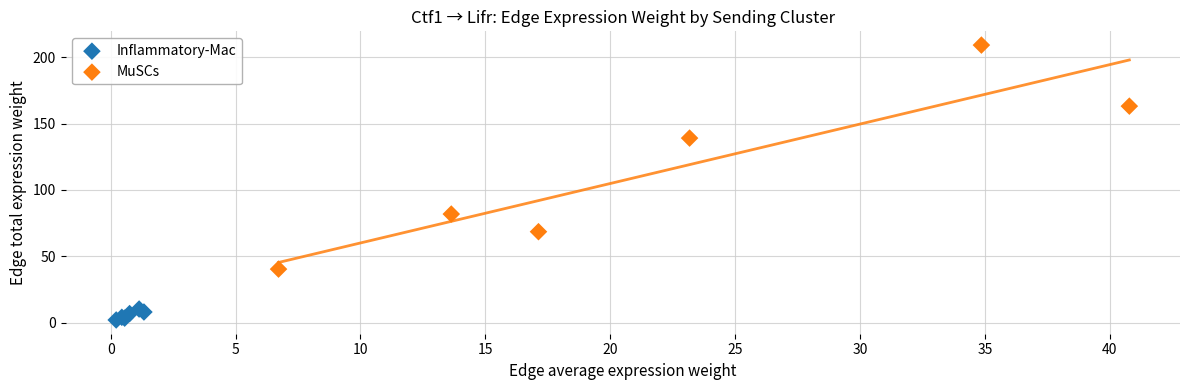

Which series contains the lowest Y value?

Inflammatory-Mac